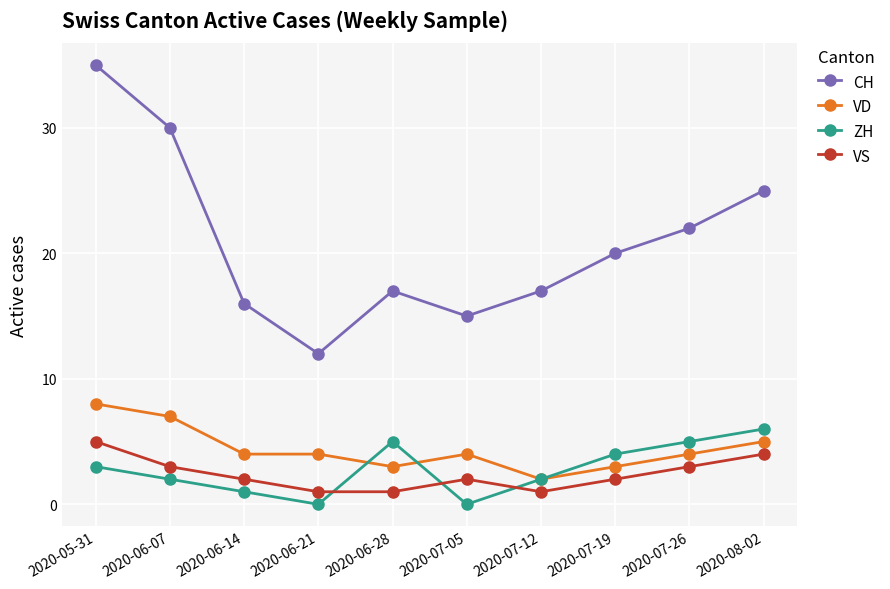

Which series has the largest total across all categories?

CH